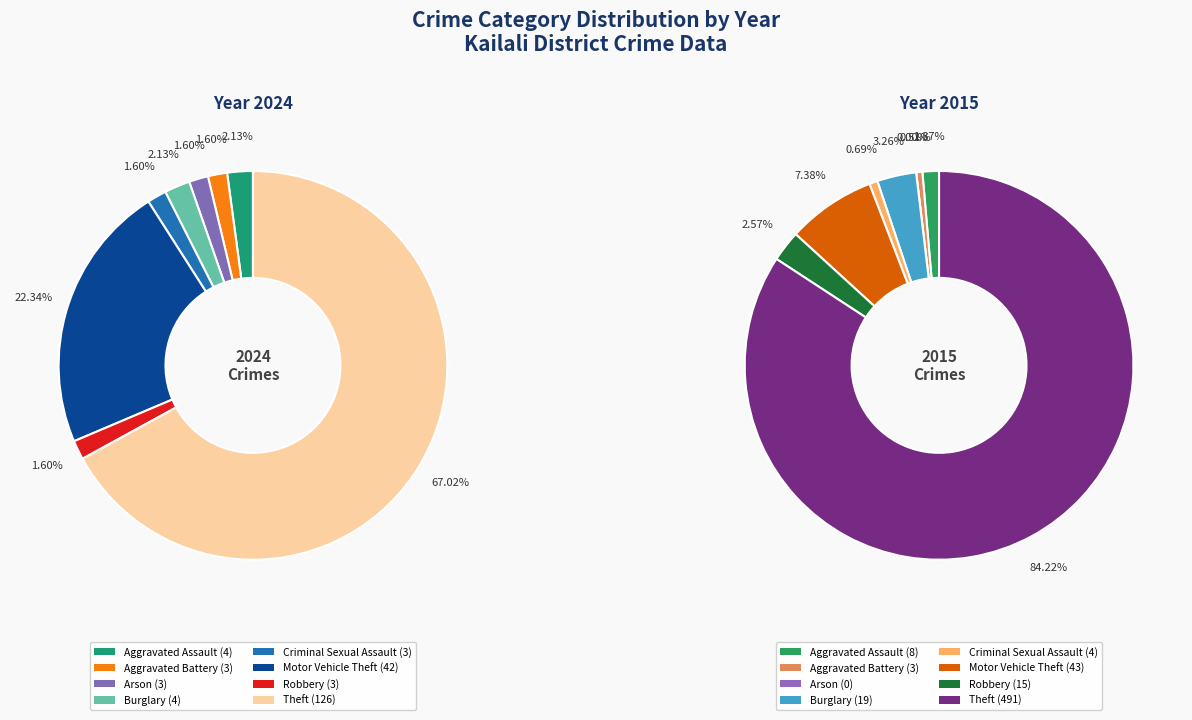

Is it true that 6 is 1% of the pie?

False